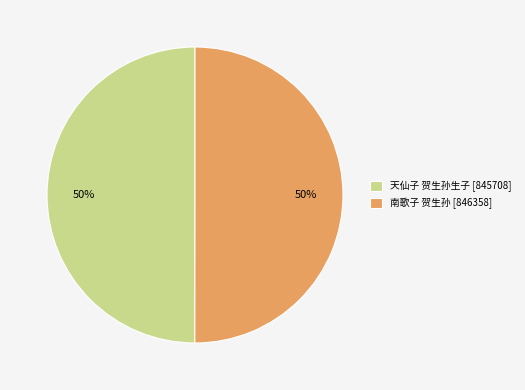

Is the sum of 南歌子 贺生孙 [846358] and 天仙子 贺生孙生子 [845708] greater than half?

Yes